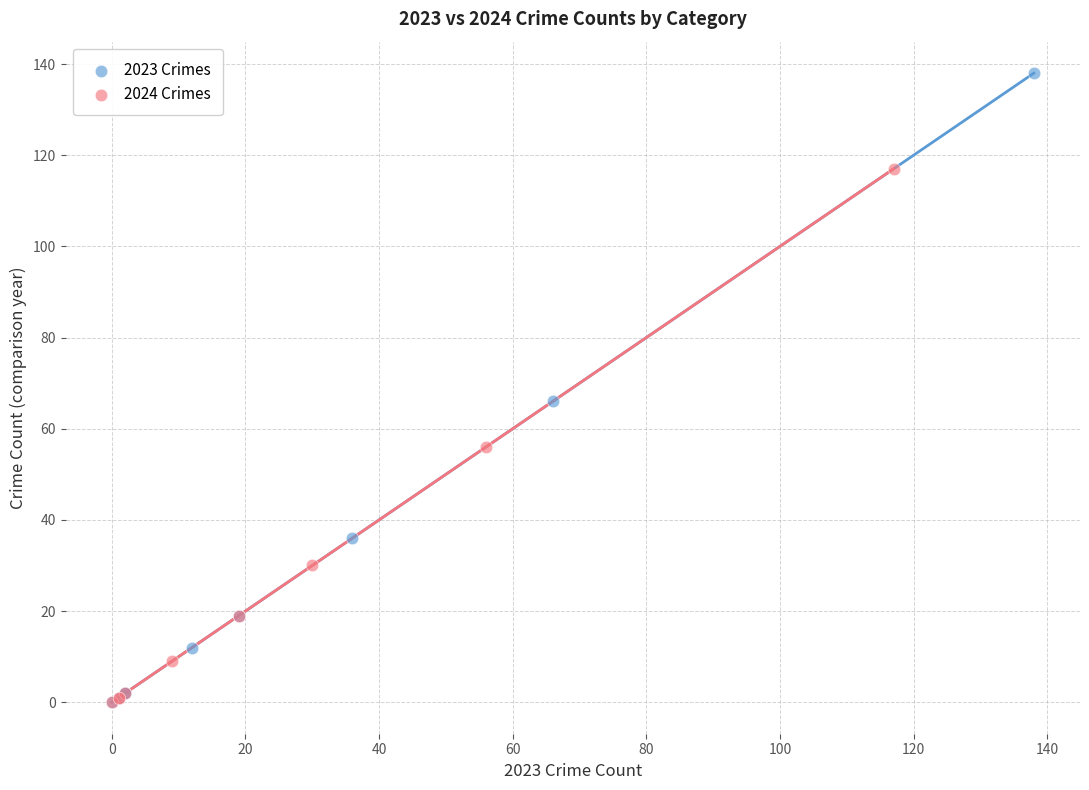

What are all the series names shown in the legend?

2023 Crimes, 2024 Crimes